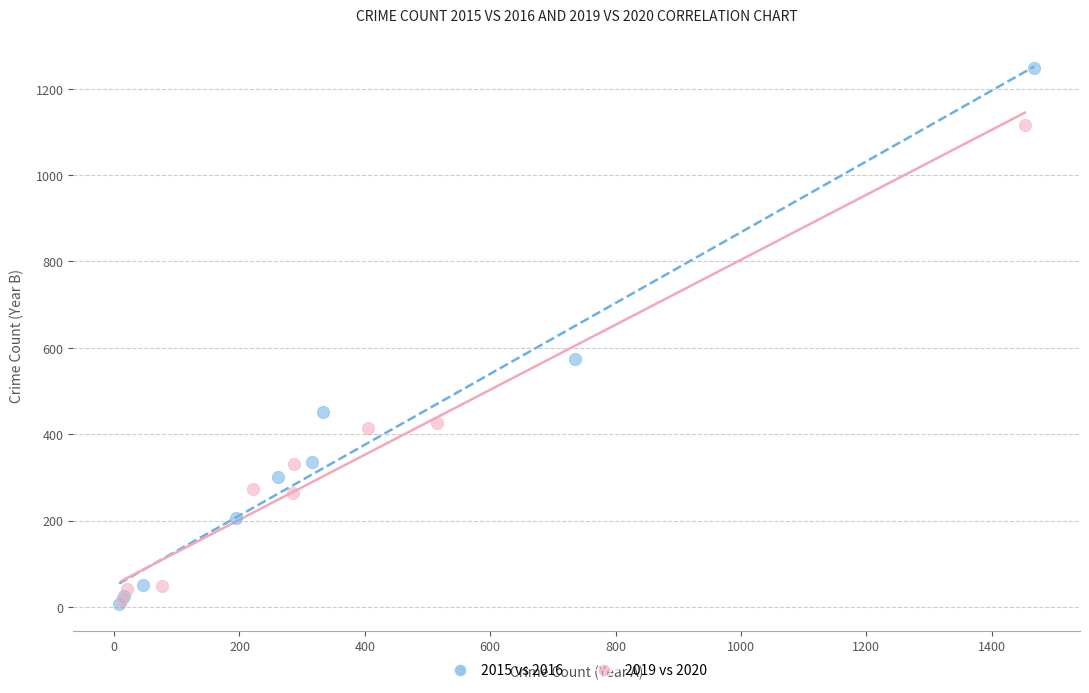

What are all the series names shown in the legend?

2015 vs 2016, 2019 vs 2020